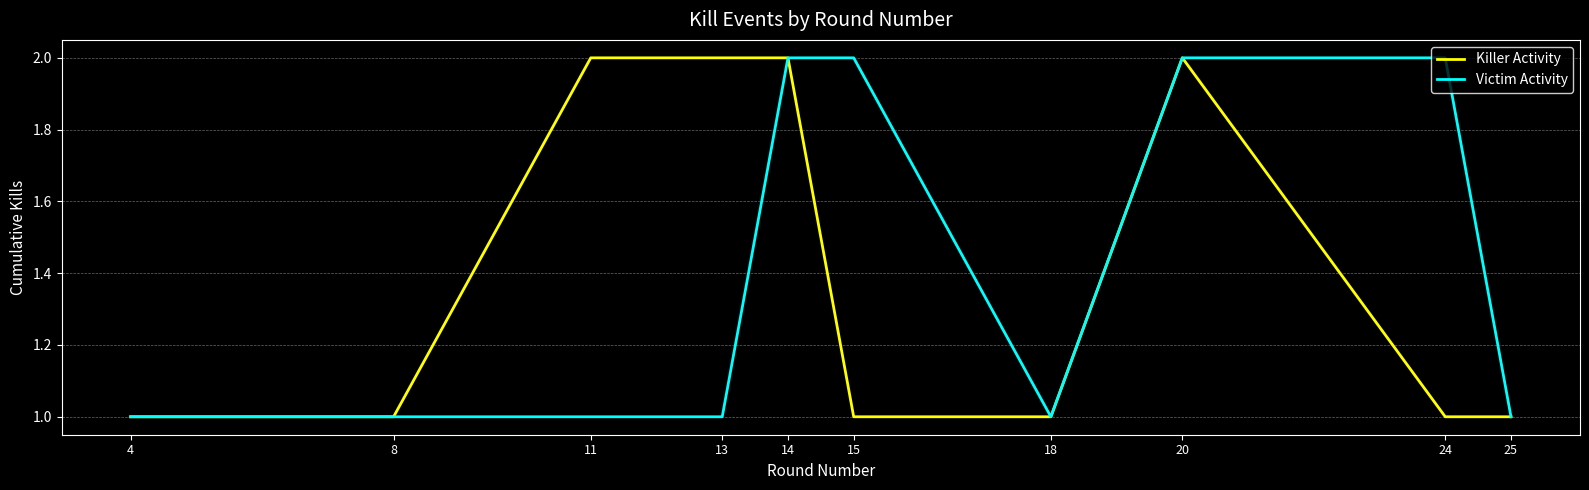

Is it true that Victim Activity equals 2 at 14?

True